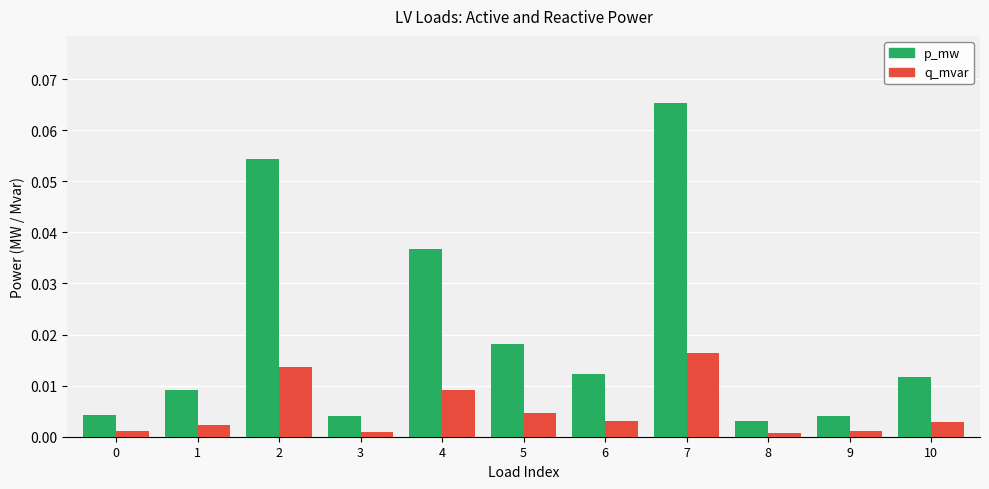

The value of p_mw at 10 is 0.0. True or false?

True